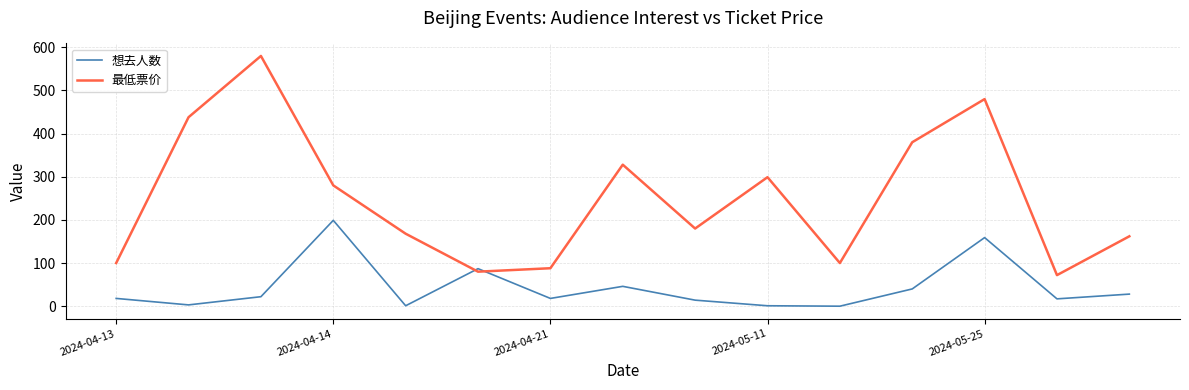

Which series has the largest range (max minus min)?

最低票价